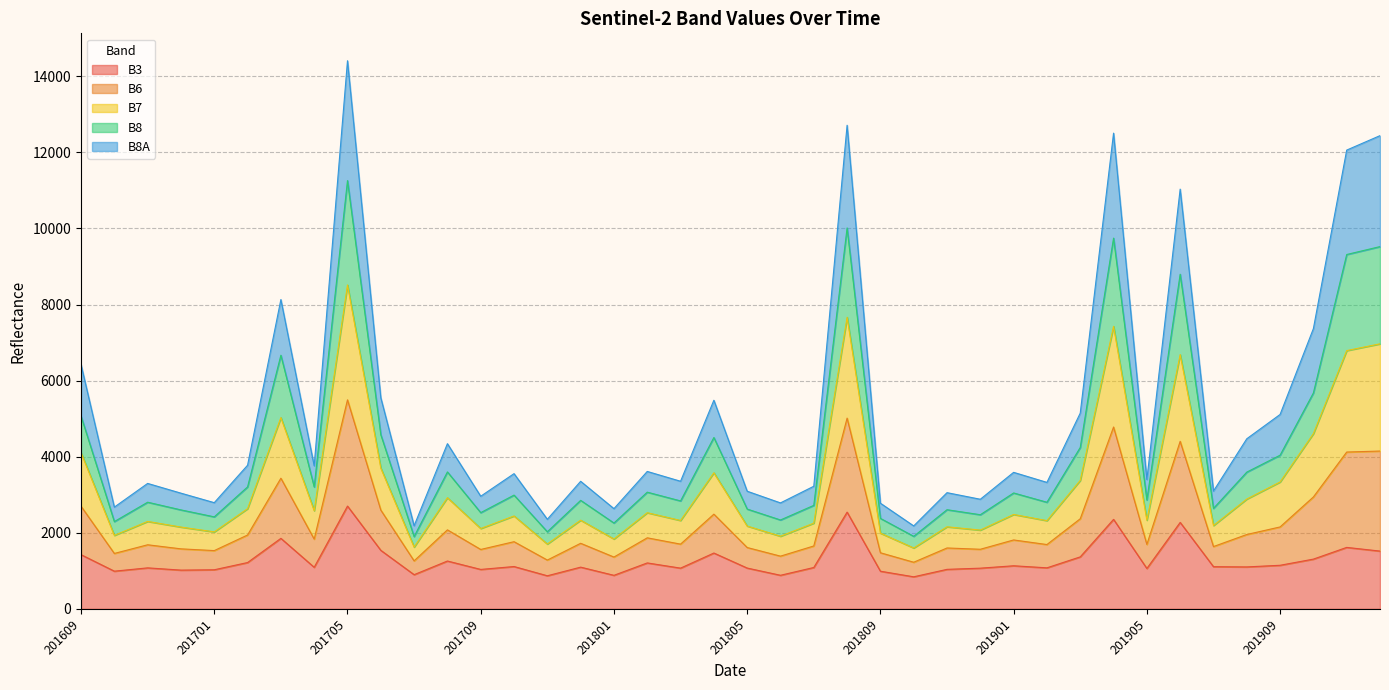

At how many categories does at least one series exceed 10016?

6